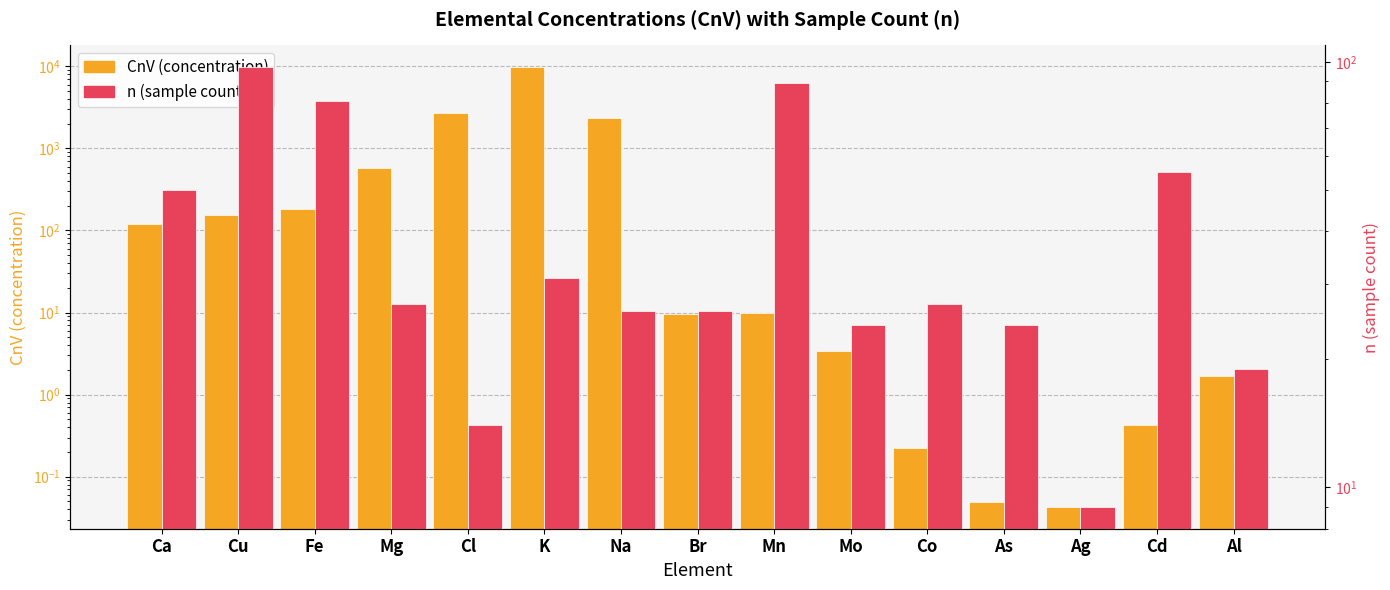

At which category is the sum across all series the highest?

K